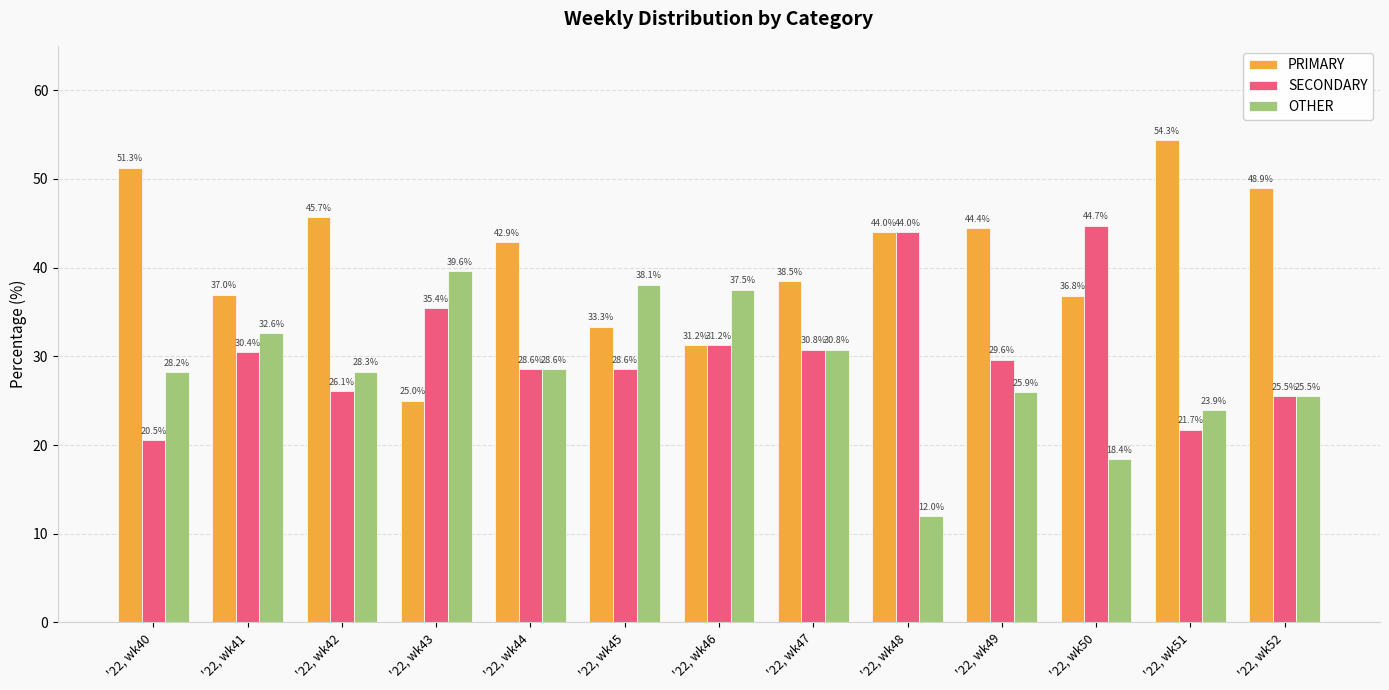

What is the sum of the PRIMARY values at '22, wk48 and '22, wk50?

80.8